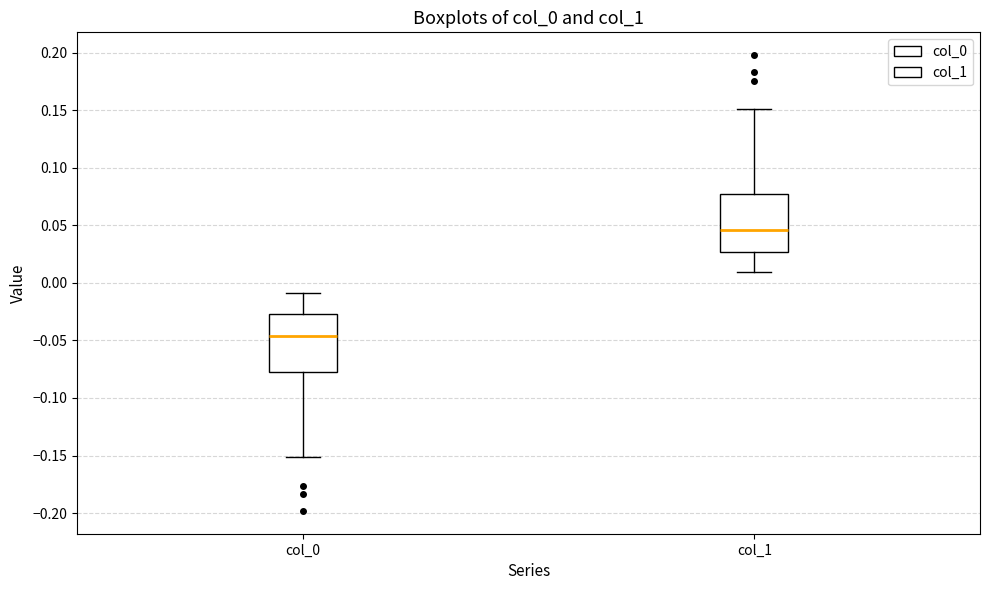

Reading left to right, read every box against the y-axis: the position of its median line, the range the box covers, and the ends of its whiskers. The values are not printed on the chart, so give them approximately, as read against the axis.

col_0: median -0.045, box -0.075 to -0.025, whiskers -0.150 to -0.010
col_1: median 0.045, box 0.025 to 0.075, whiskers 0.010 to 0.150